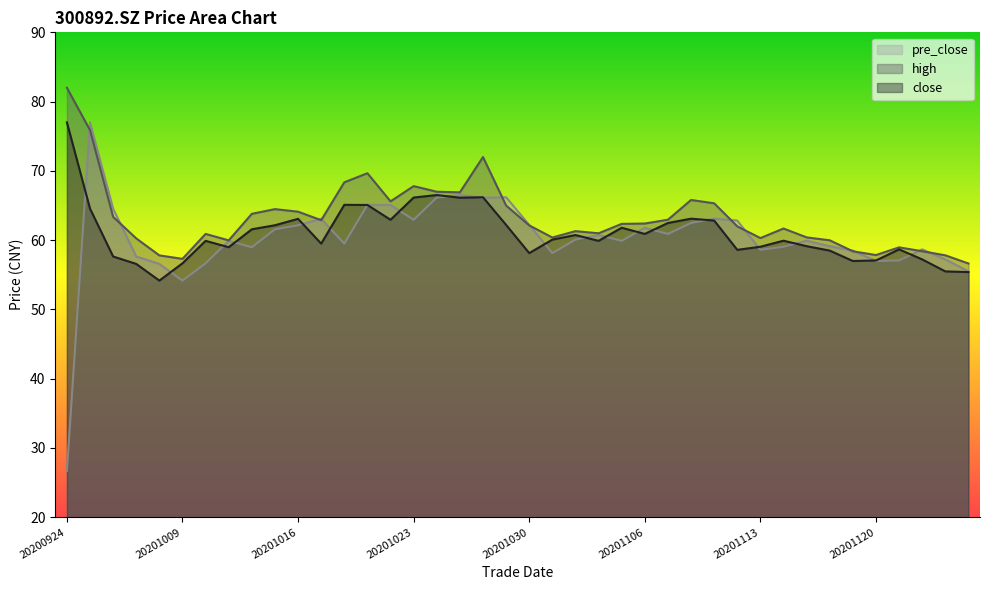

Is it true that close equals 30.7 at 20201102?

False